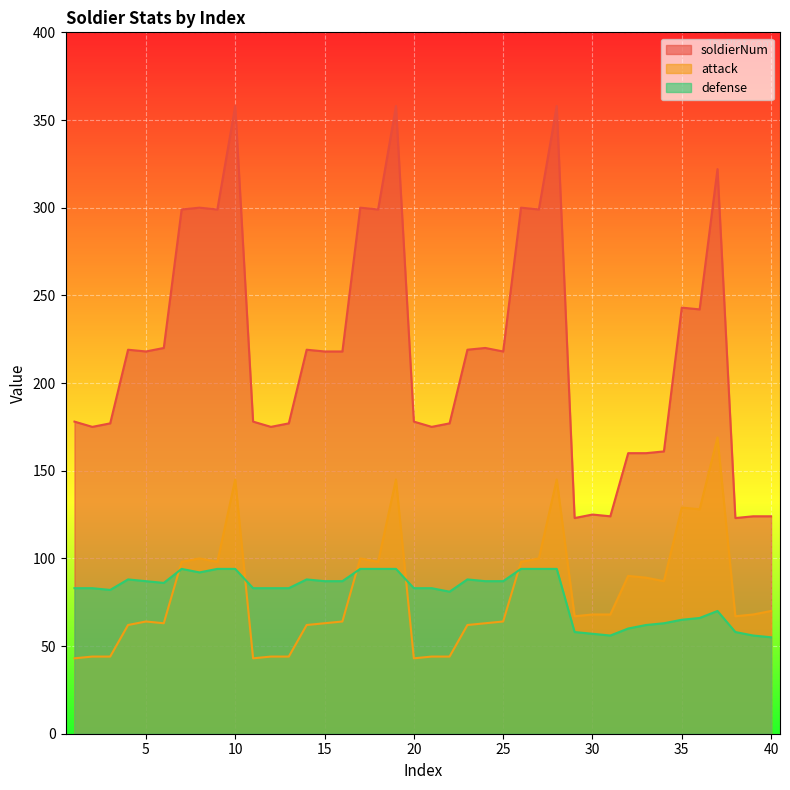

At how many categories does at least one series exceed 349?

3